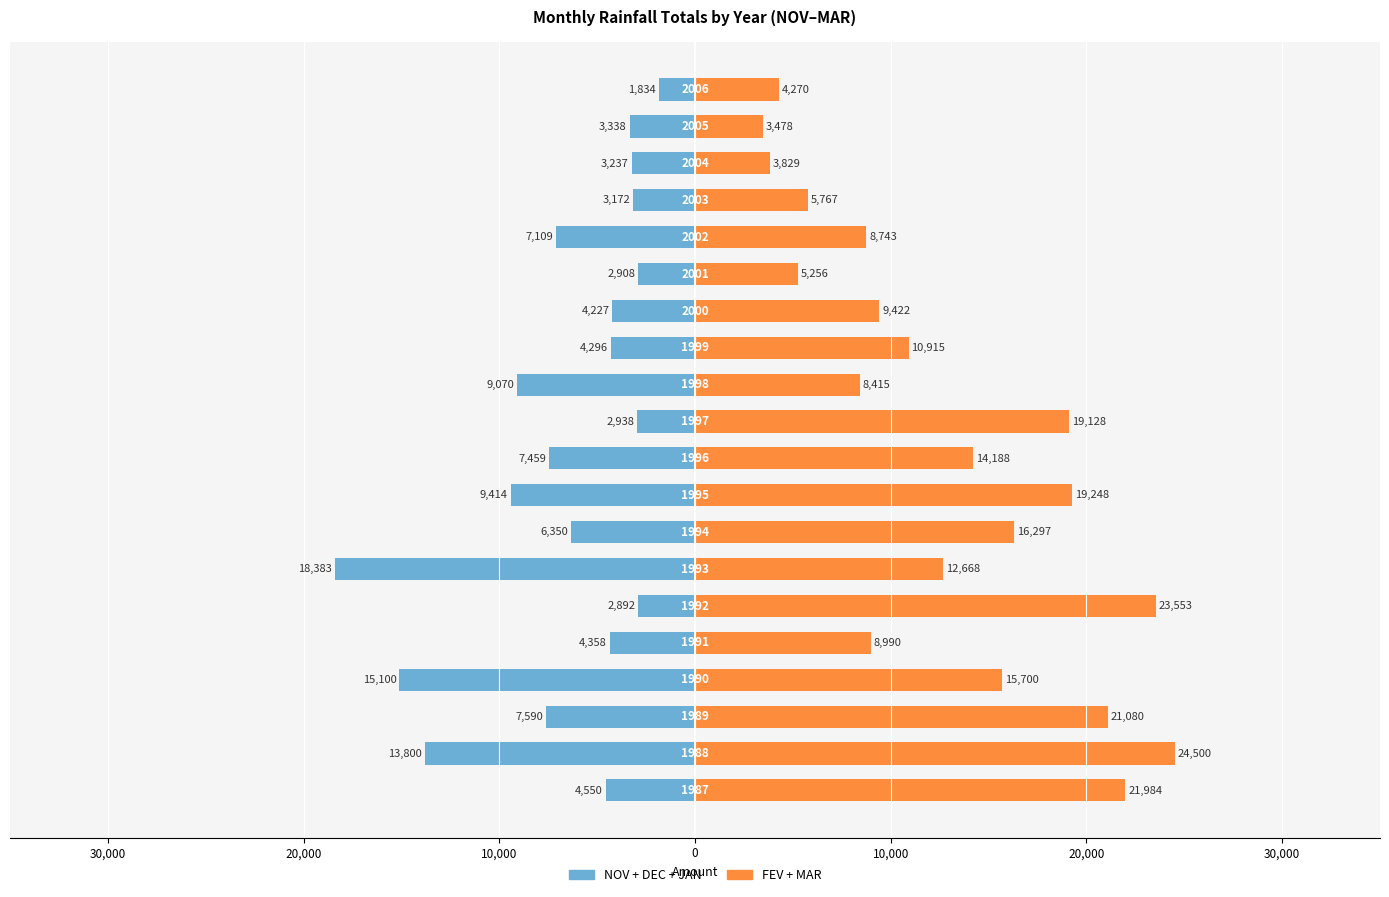

What are all the series names shown in the legend?

NOV+DEC+JAN, FEV+MAR